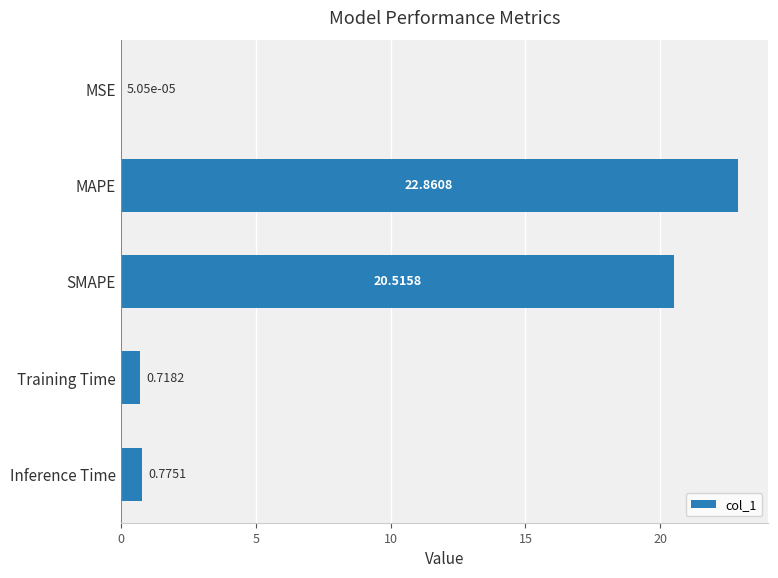

Between MSE and Training Time, which is larger?

Training Time